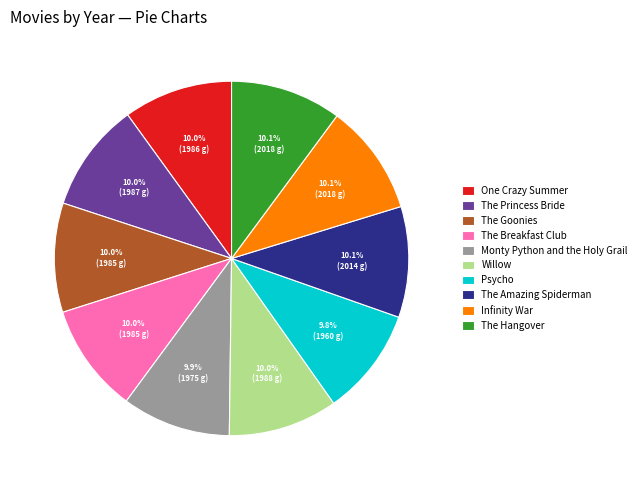

The The Amazing Spiderman slice represents 10% of the pie. True or false?

True